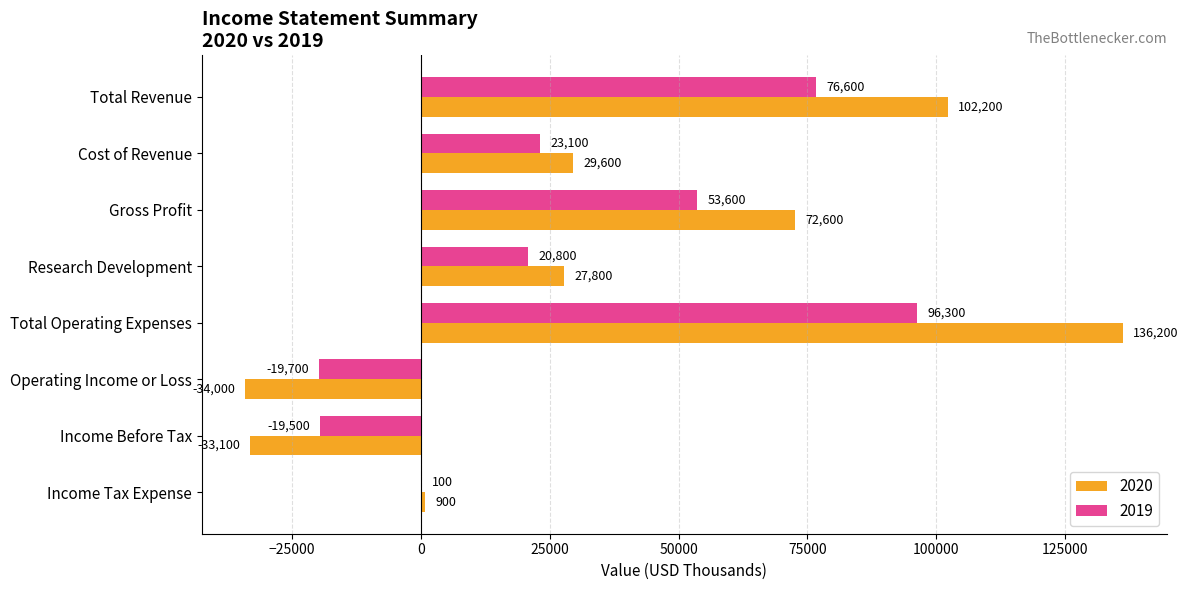

Is the value of 2020 at Total Revenue greater than the value of 2019 at Cost of Revenue?

Yes